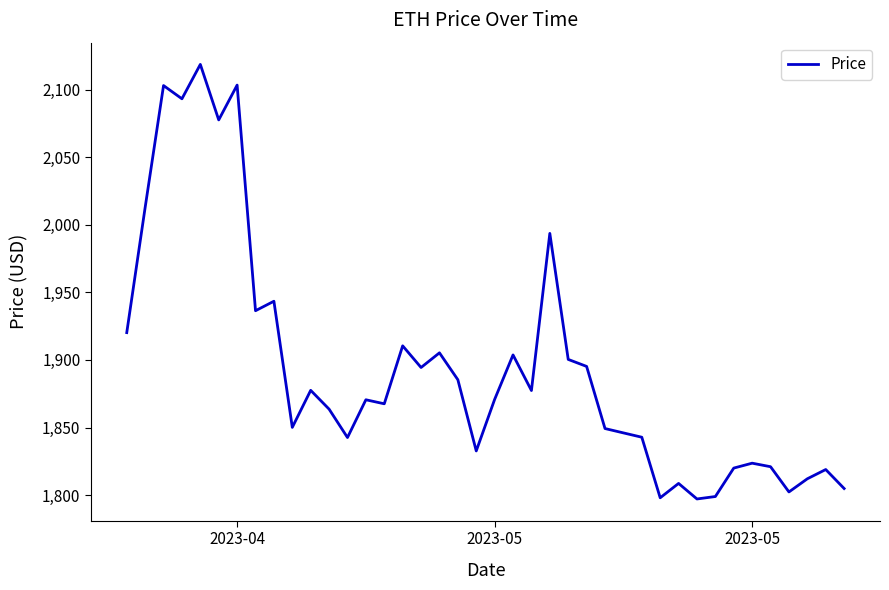

What is the smallest value displayed?

1797.2